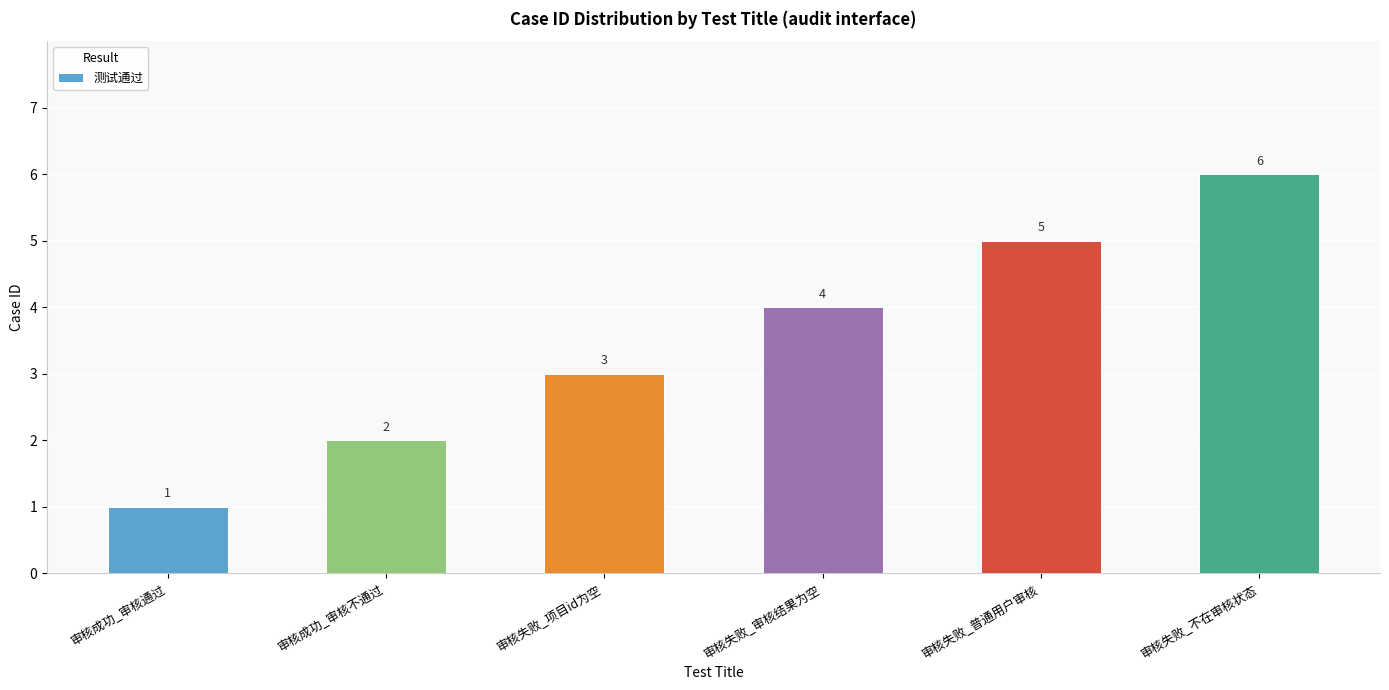

Are the bars grouped side by side (vs. stacked)?

No